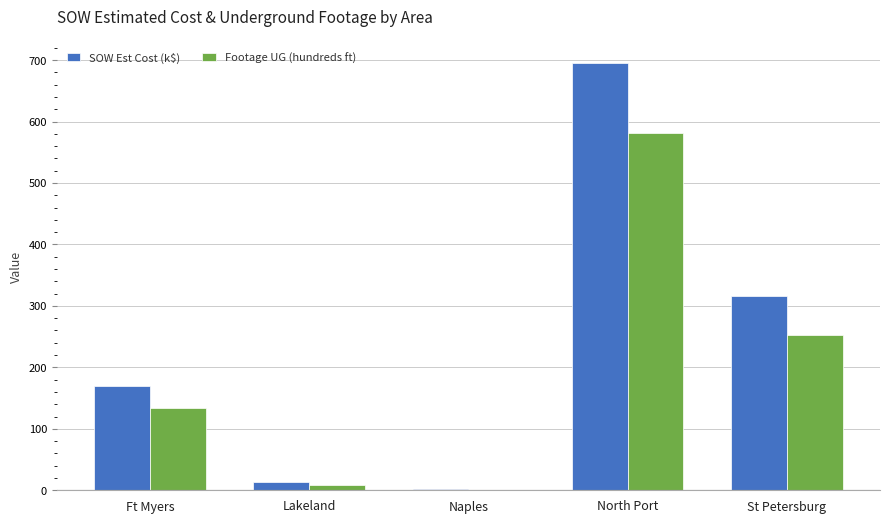

What is the approximate value of SOW Est Cost (k$) at St Petersburg?

316.4